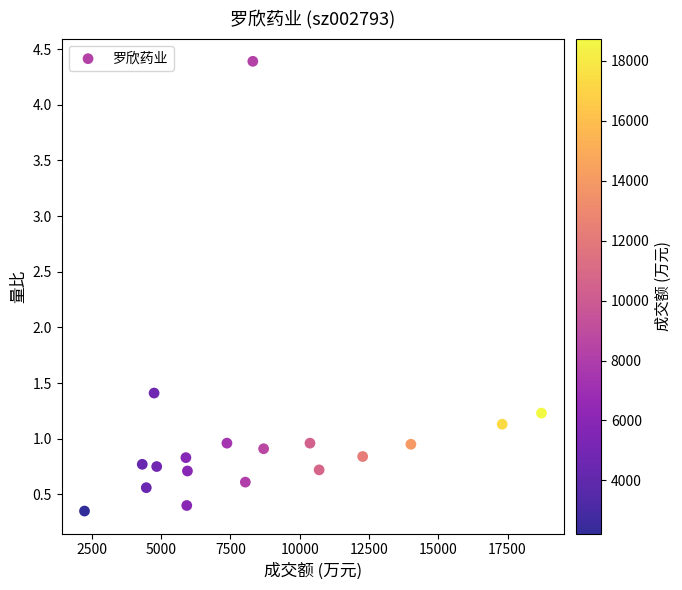

What is the range of Y values (max minus min)?

4.0